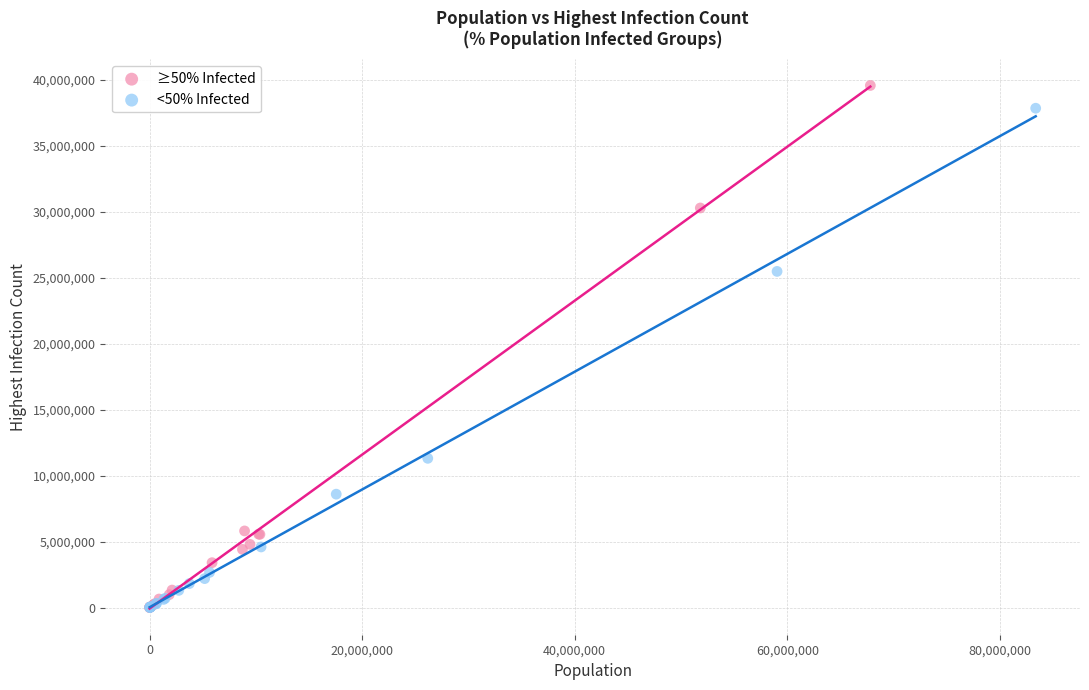

Which series has the widest spread of Y values?

≥50% Infected